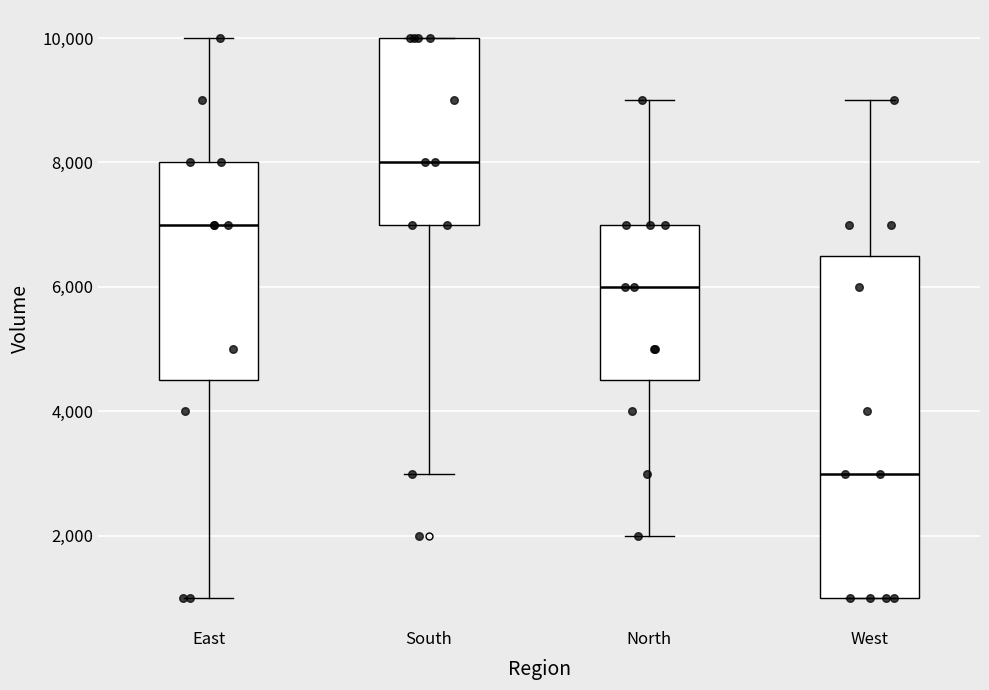

Reading left to right, read every box against the y-axis: the position of its median line, the range the box covers, and the ends of its whiskers. The values are not printed on the chart, so give them approximately, as read against the axis.

East: median 7000, box 4600 to 8000, whiskers 1000 to 10000
South: median 8000, box 7000 to 10000, whiskers 3000 to 10000
North: median 6000, box 4600 to 7000, whiskers 2000 to 9000
West: median 3000, box 1000 to 6600, whiskers 1000 to 9000